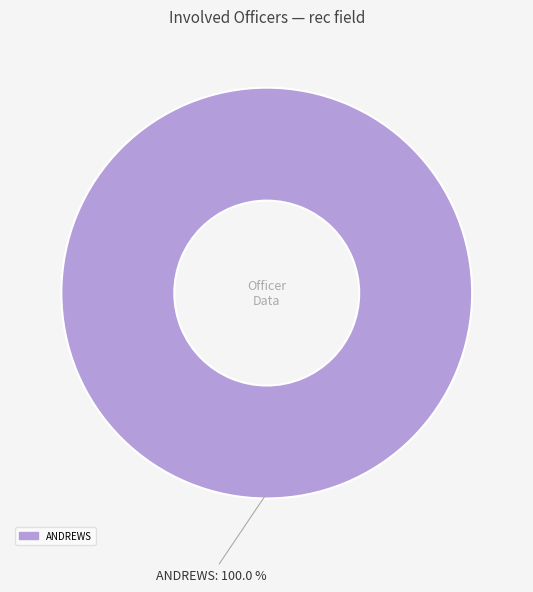

Is there any slice that represents more than half of the pie?

Yes